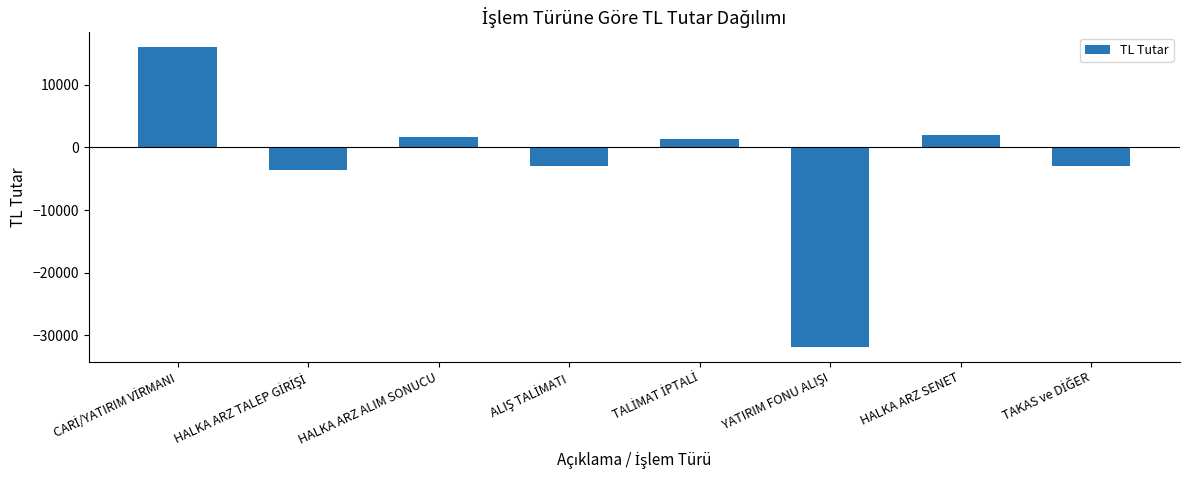

The chart shows a value of 1599.9 at HALKA ARZ ALIM SONUCU. True or false?

True